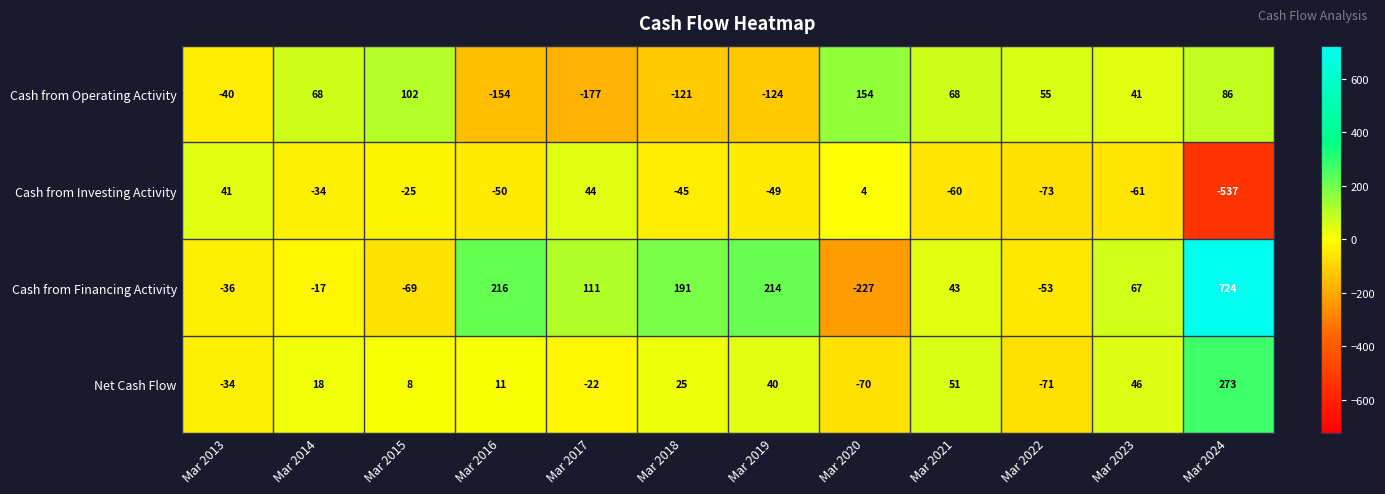

List the series in order of their overall mean, lowest first.

Cash from Investing Activity, Cash from Operating Activity, Net Cash Flow, Cash from Financing Activity